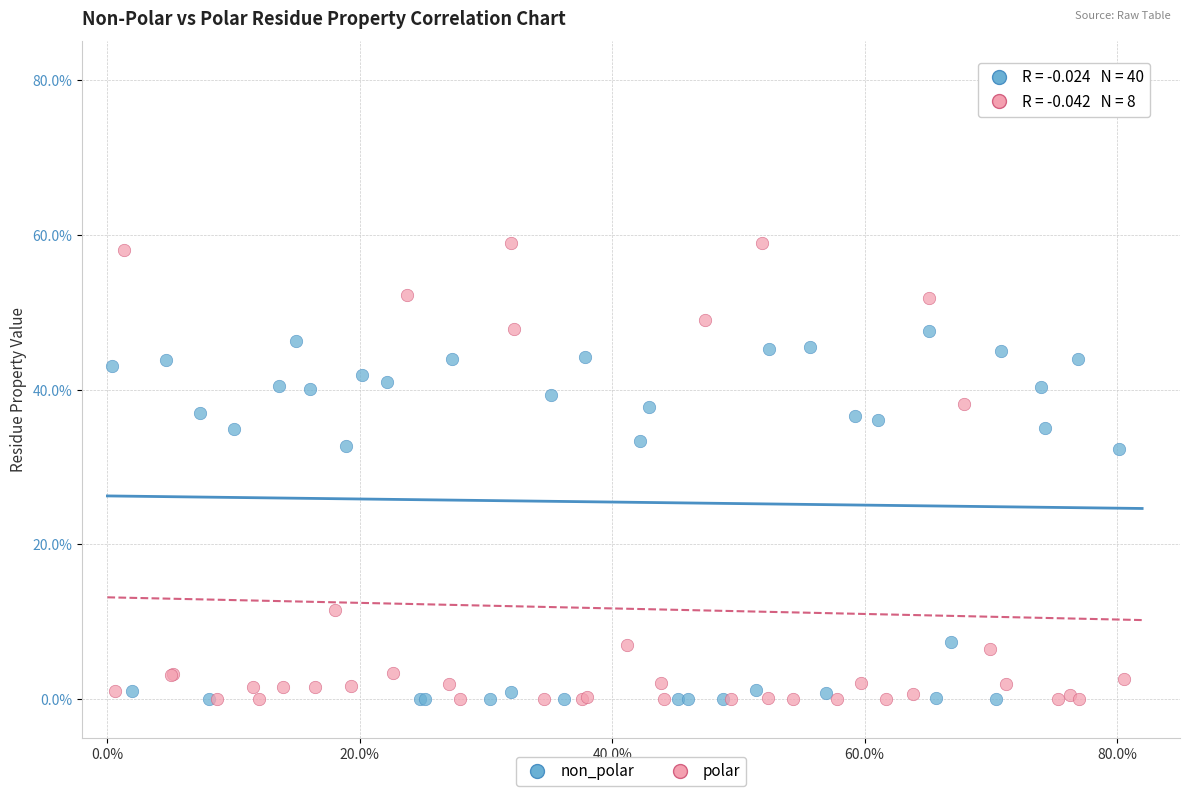

Which series has the widest spread of Y values?

polar